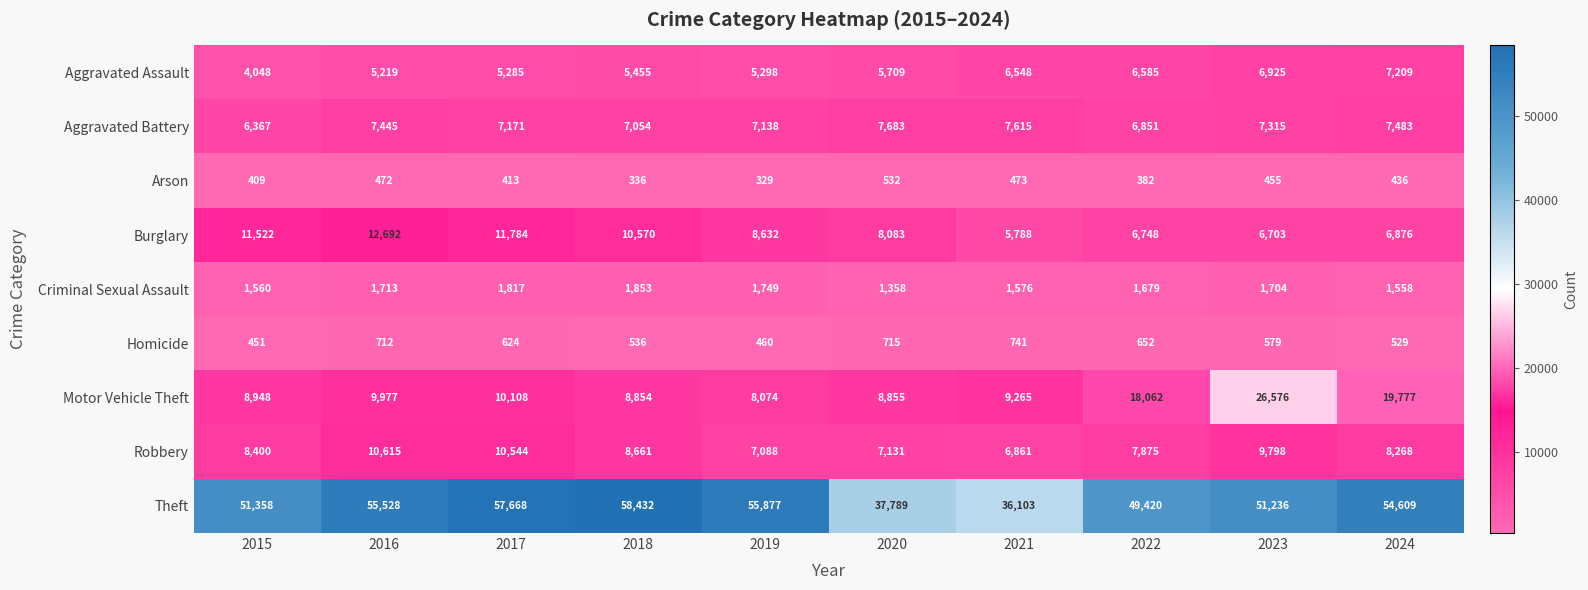

What is the difference between the maximum and minimum values in the Arson series?

203